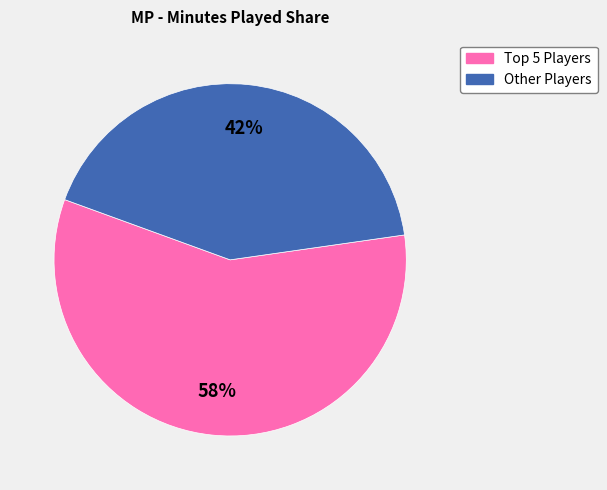

Is there a majority slice in this chart?

Yes